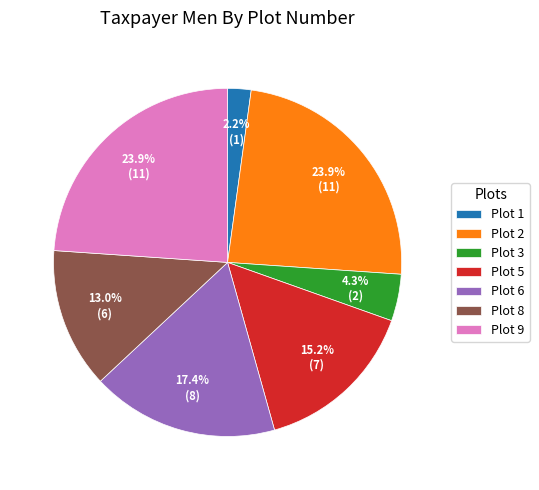

What is the ratio of the value at Plot 6 to the value at Plot 9?

0.7